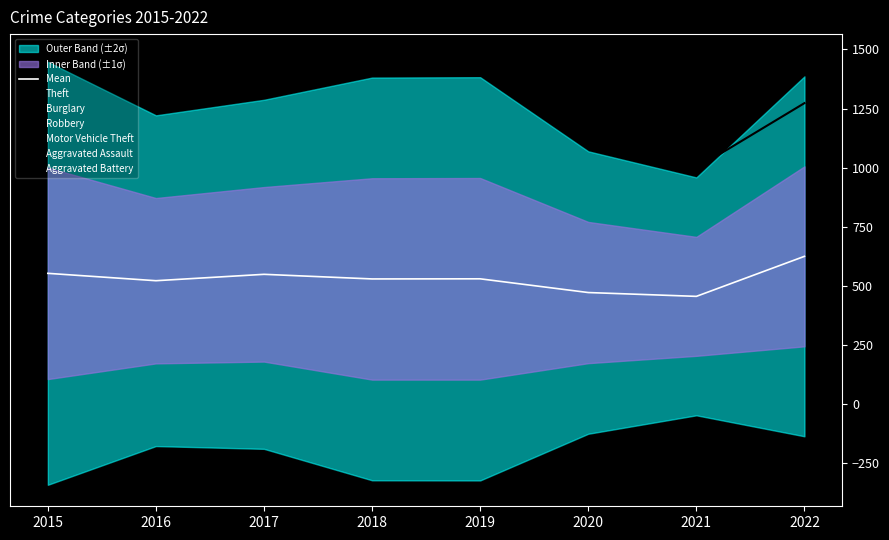

Which has a higher value, 2021 or 2017?

2017